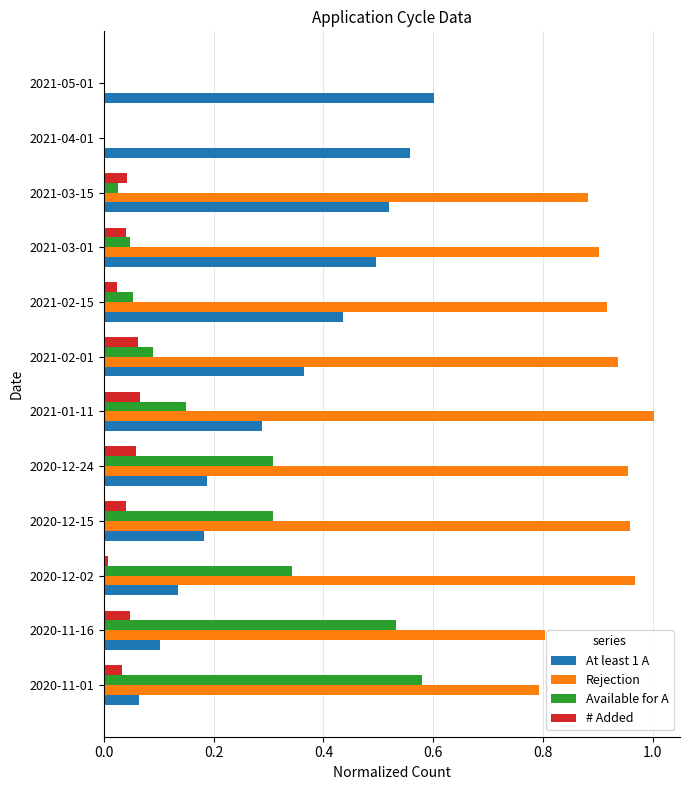

Which label corresponds to the largest value in the chart?

2021-01-11